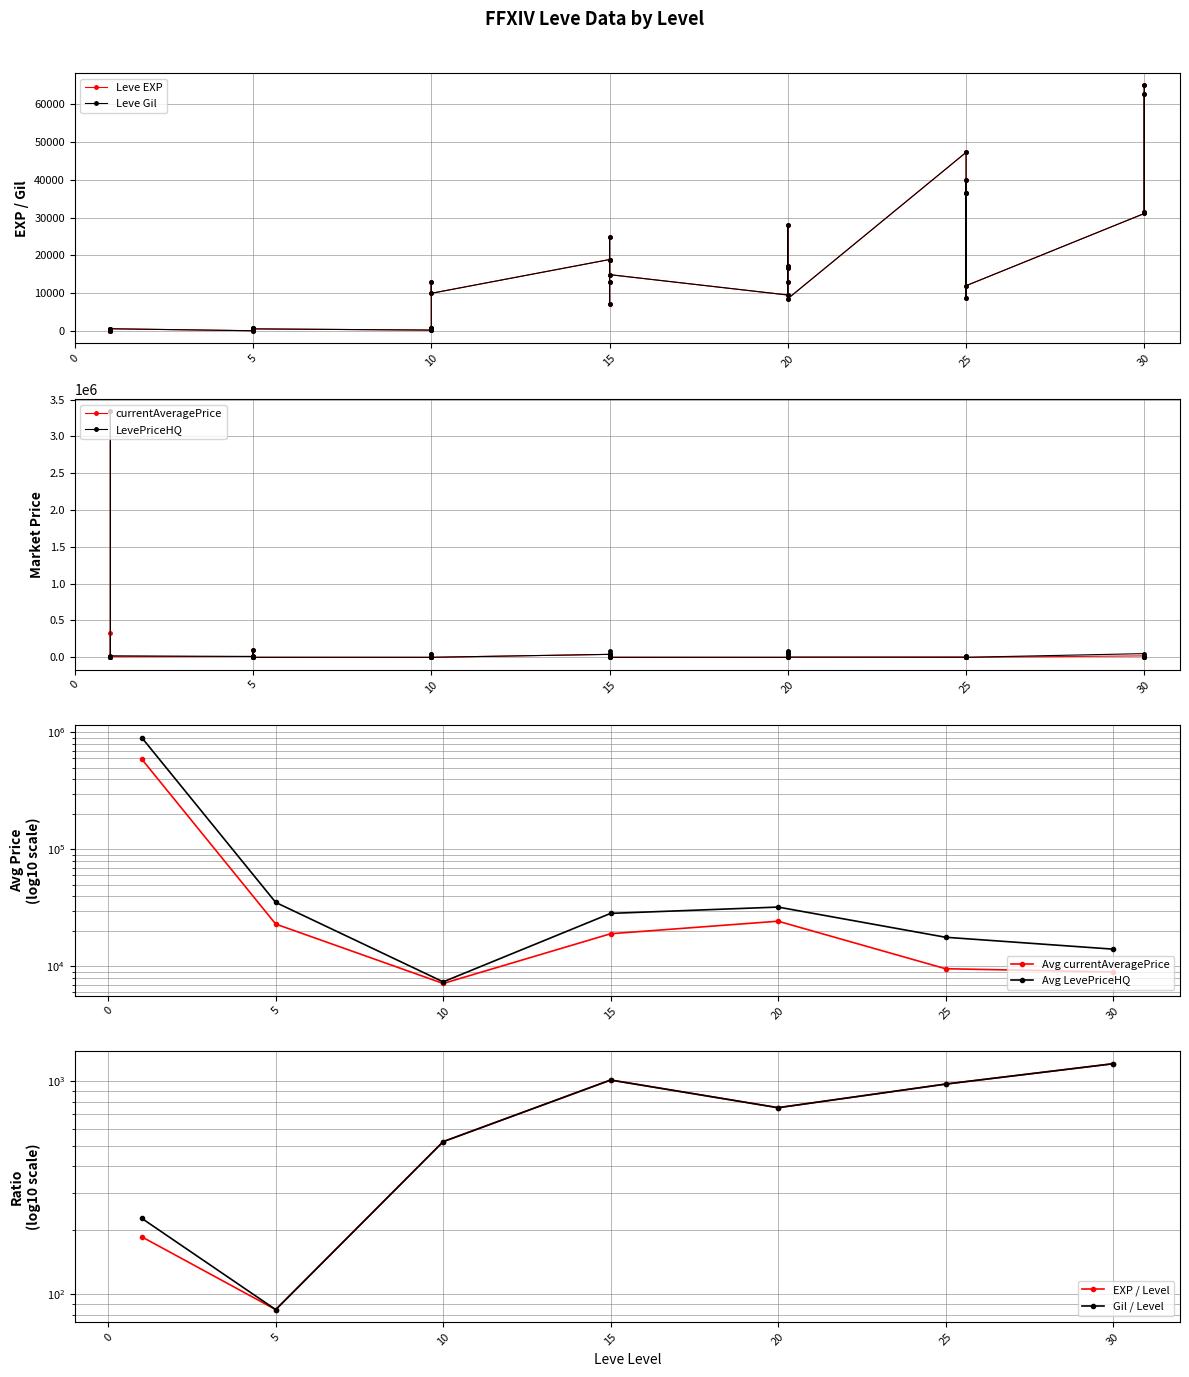

Is it true that Leve Gil equals 21223.7 at 10?

False